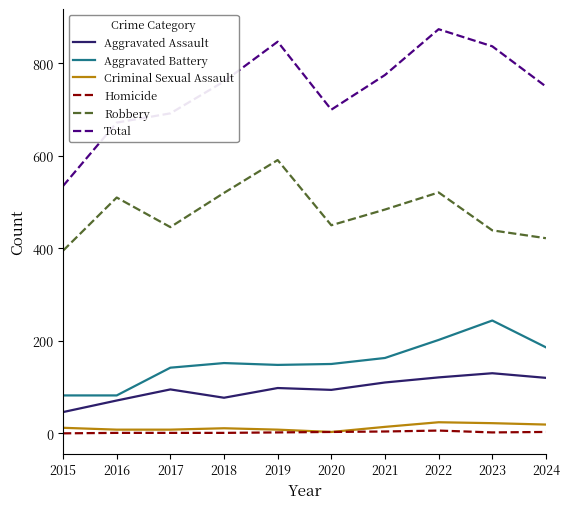

What is the lowest value of the Total series?

535